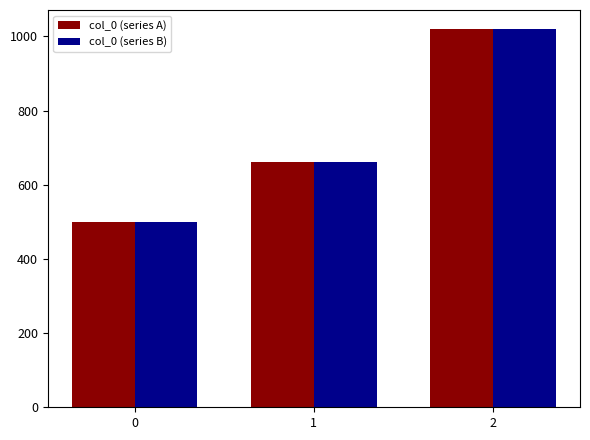

How many data points in col_0 (series B) are less than 660?

1